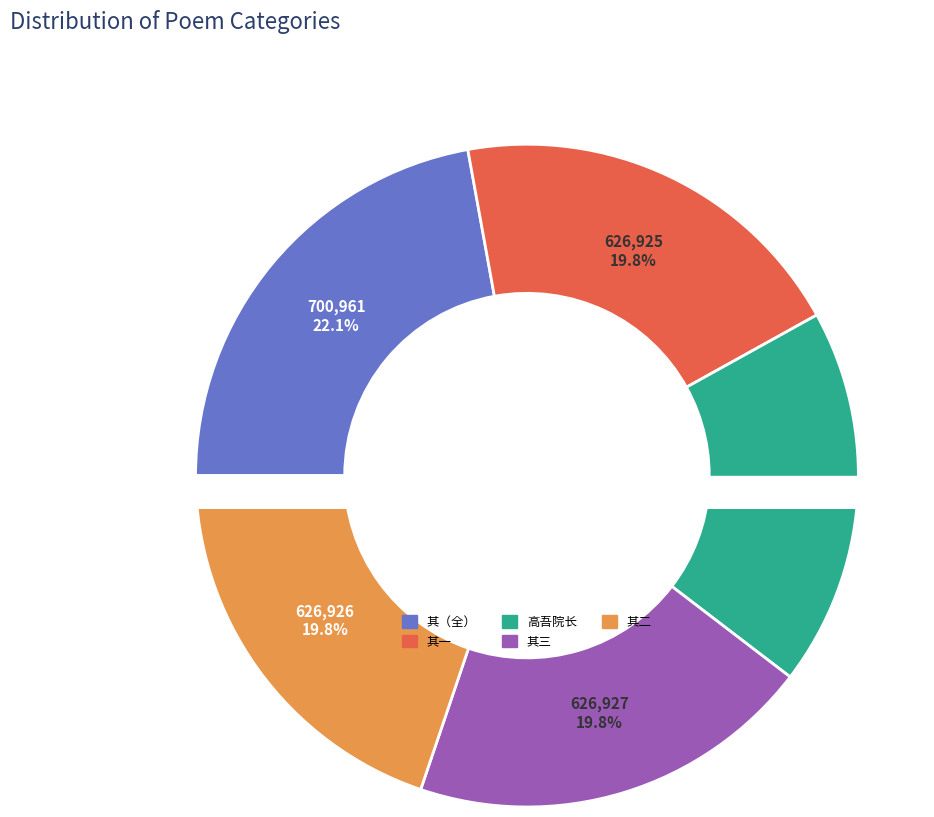

What is the ratio of the value at 高吾院长寄惠仪礼 to the value at 甲寅秋麦盛际返自晋阳过我斋头别之次日寄我以诗兼惠仪物走笔赋答 其三?

0.9